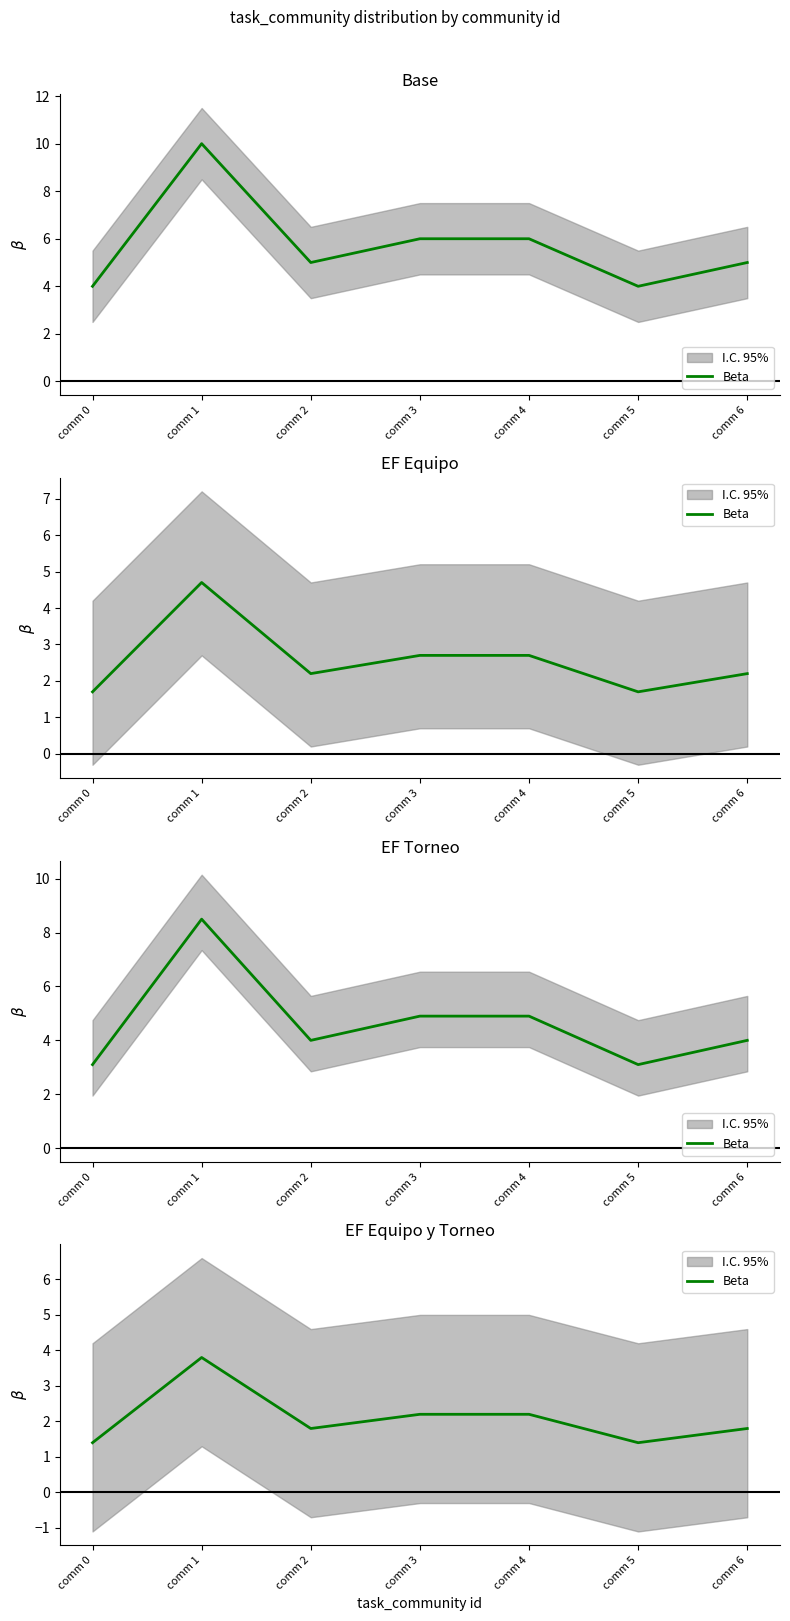

What is the difference between the maximum and minimum values?

2.4